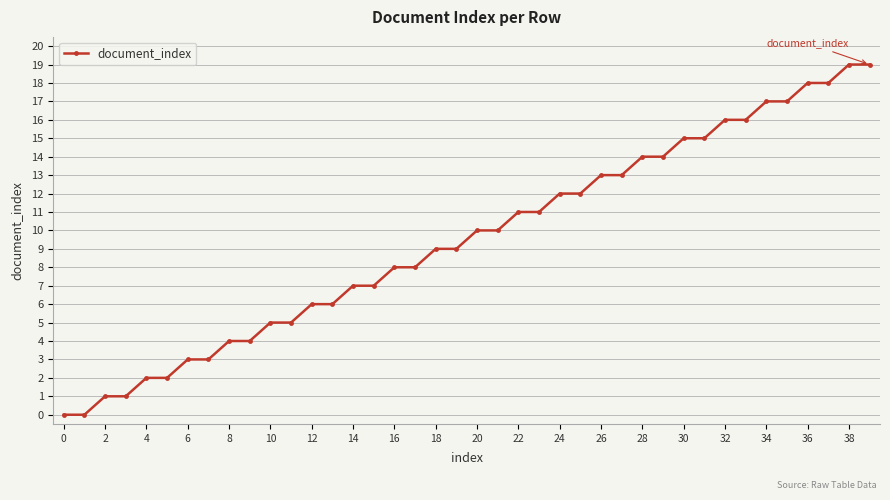

What is the maximum value shown in the chart?

19